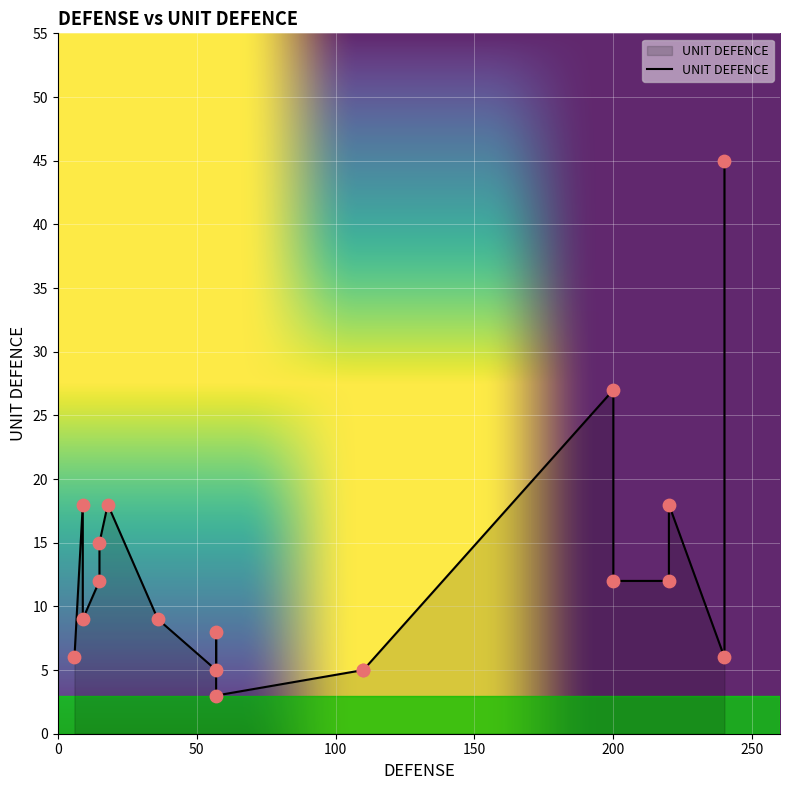

Approximately how many times larger is the value at 57 compared to 110?

1.0